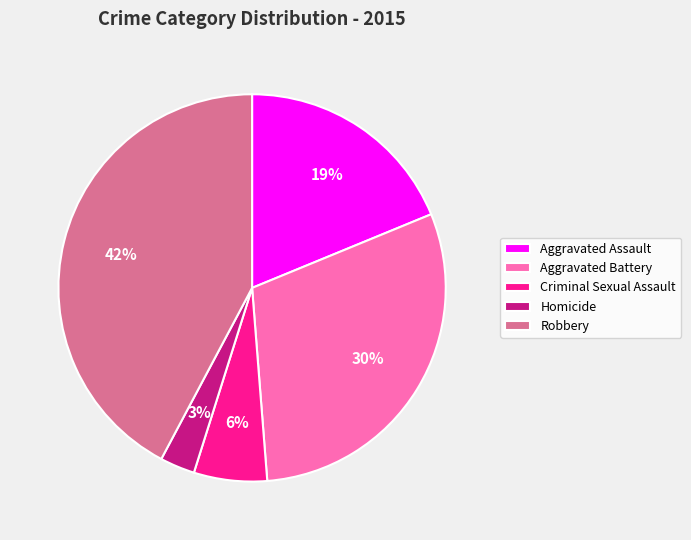

To the nearest percent, what is the average slice percentage?

20%